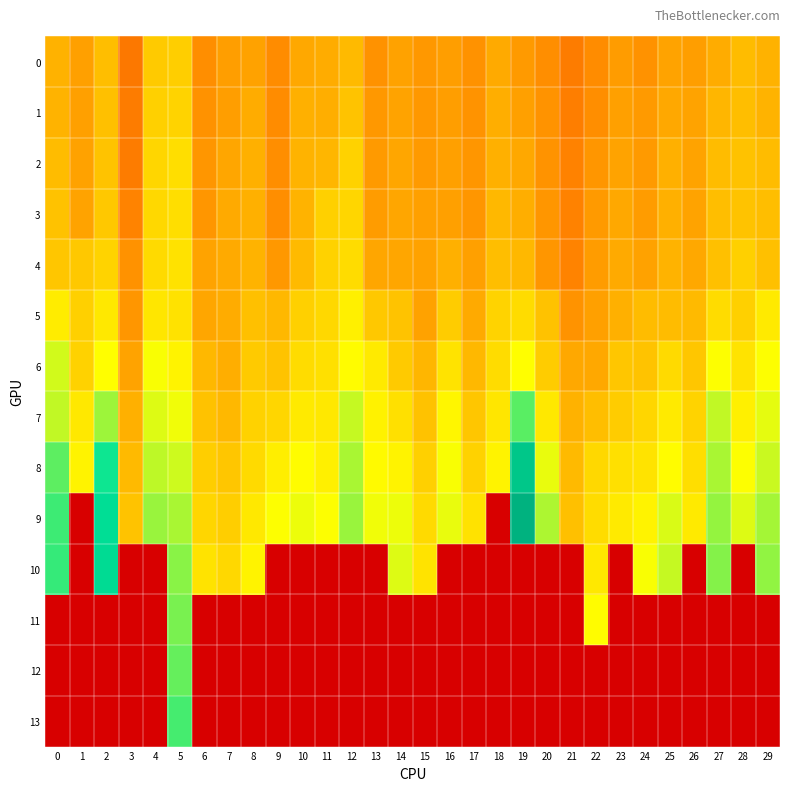

Which series has the largest total across all categories?

8